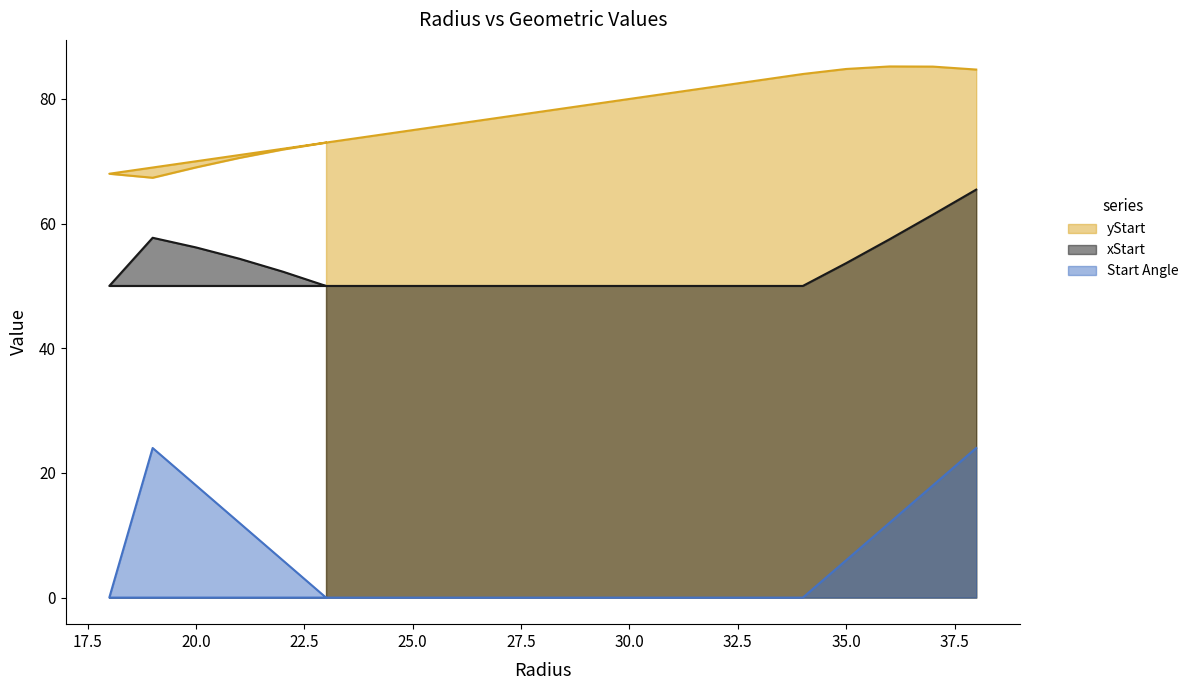

What is the total value across all series at 36?

154.7